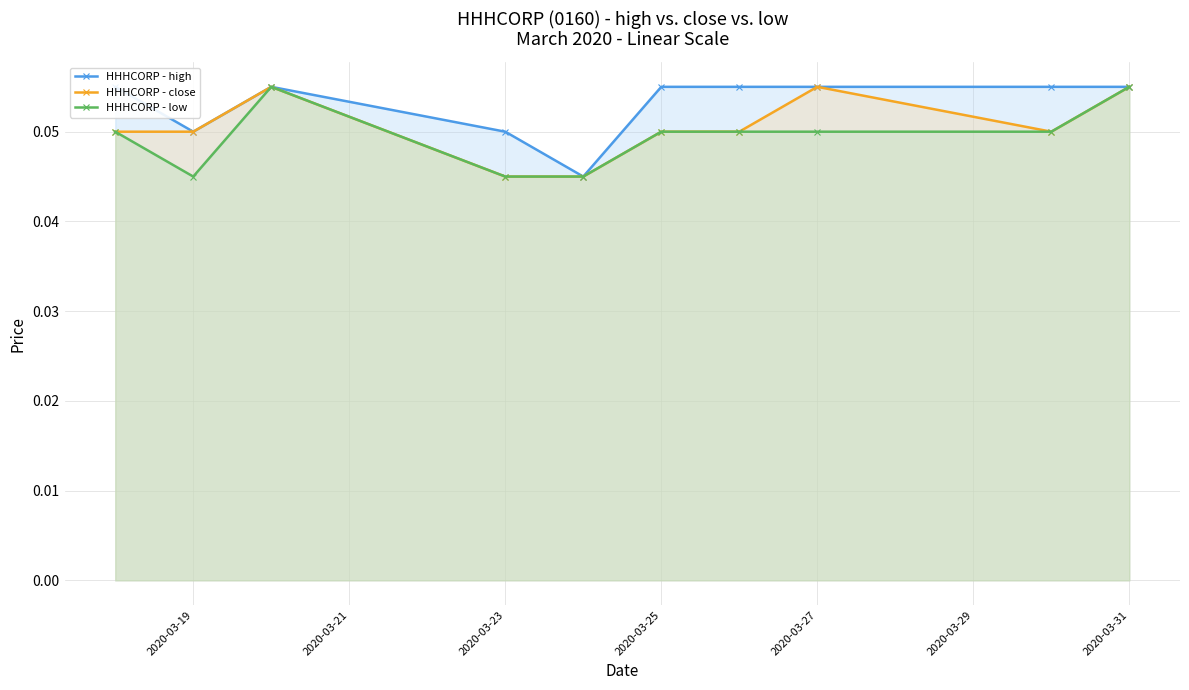

Reading right to left, transcribe all the data shown in this chart.

HHHCORP - high: 0.1	0.1	0.1	0.1	0.1	0.0	0.1	0.1	0.1	0.1
HHHCORP - close: 0.1	0.1	0.1	0.1	0.1	0.0	0.0	0.1	0.1	0.1
HHHCORP - low: 0.1	0.1	0.1	0.1	0.1	0.0	0.0	0.1	0.0	0.1